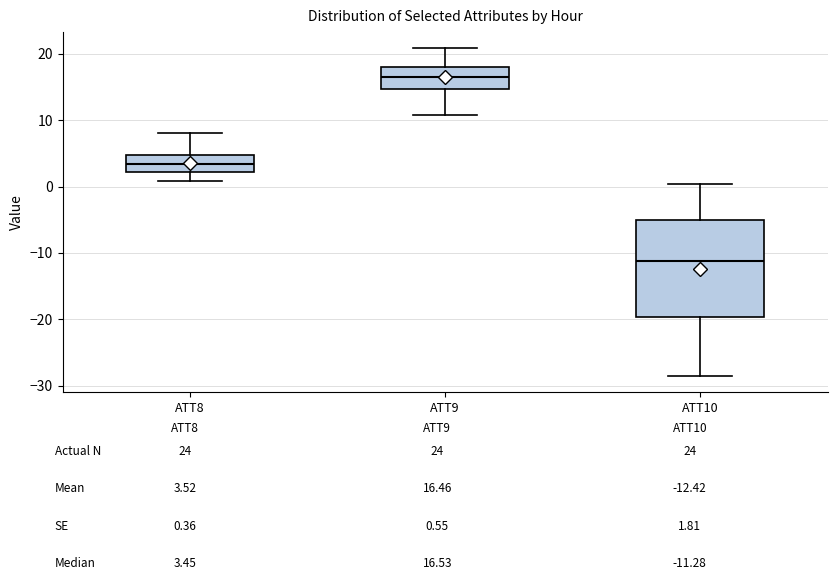

Which box is the tallest, from its lower edge to its upper edge?

ATT10